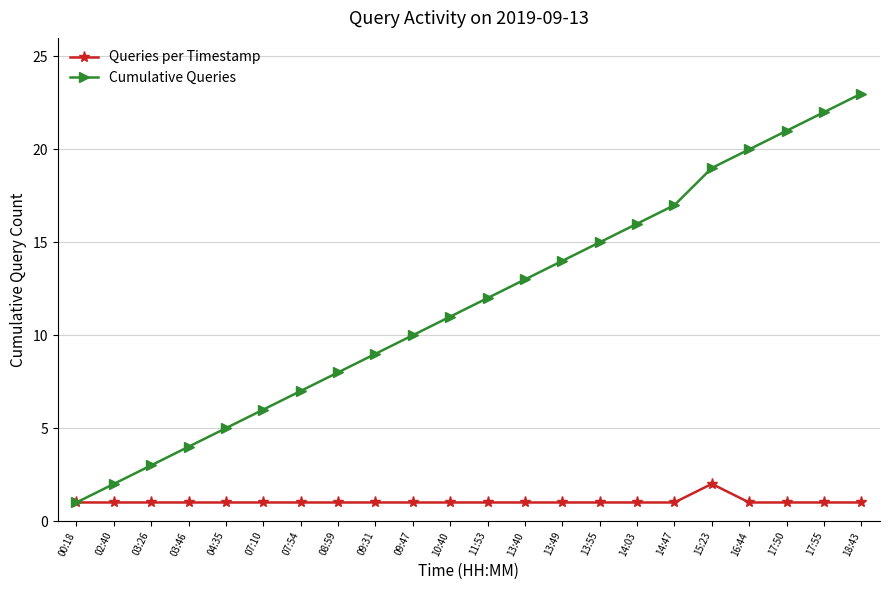

List the series in order of their overall mean, highest first.

Cumulative Queries, Queries per Timestamp